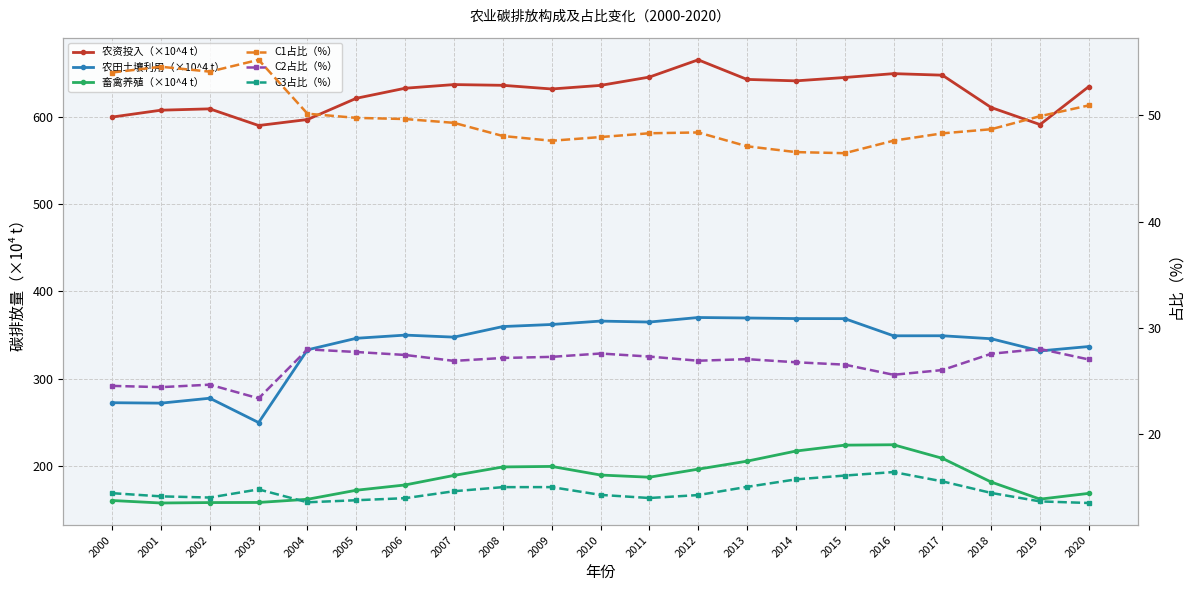

At which category does 畜禽养殖（×10^4 t） reach its first local peak?

2009